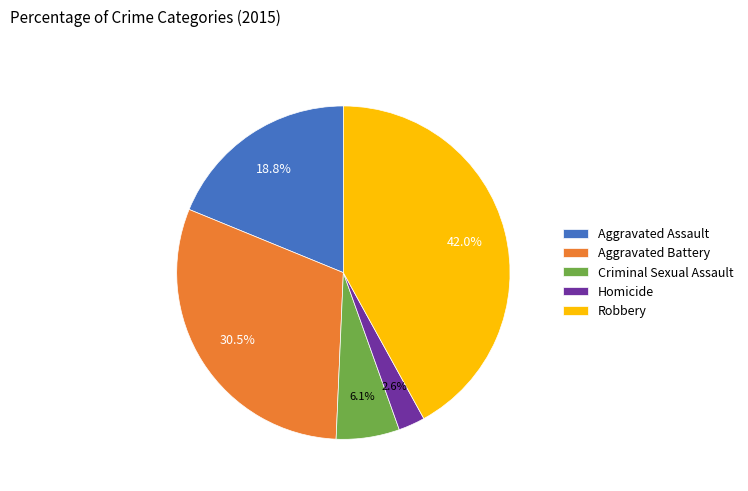

Rank the categories by value from lowest to highest.

Homicide, Criminal Sexual Assault, Aggravated Assault, Aggravated Battery, Robbery